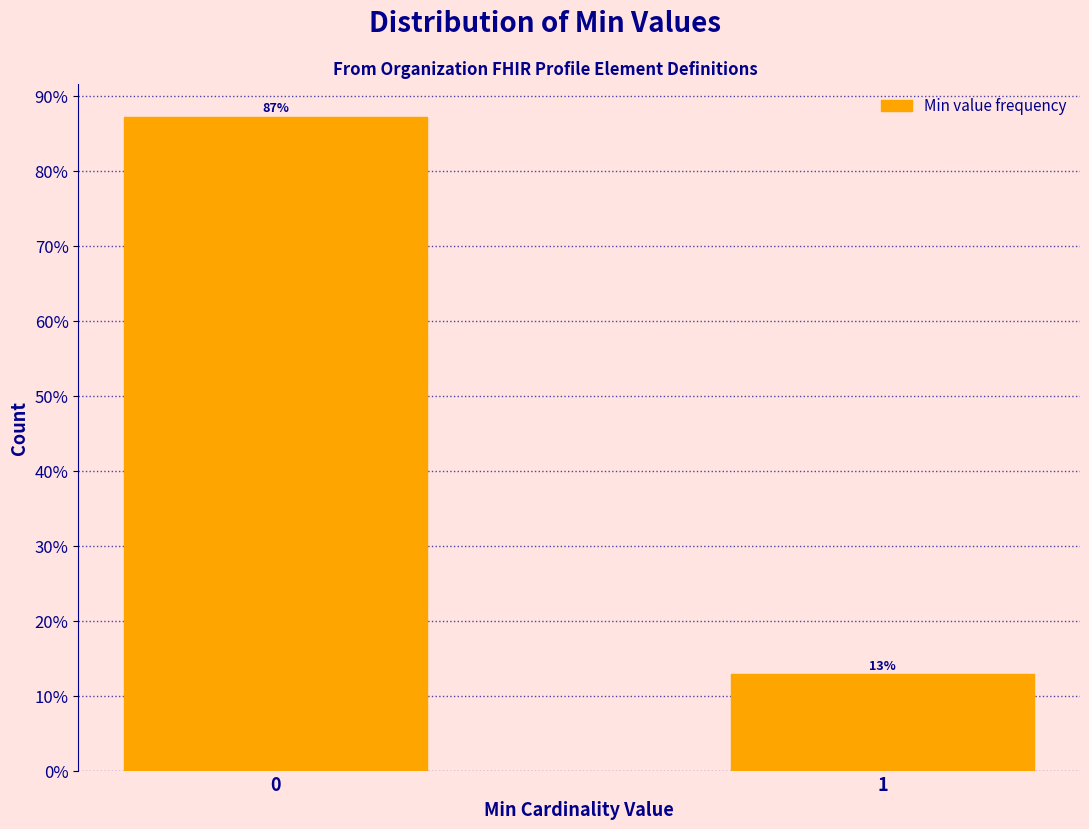

List the labels in order of value, smallest first.

1, 0